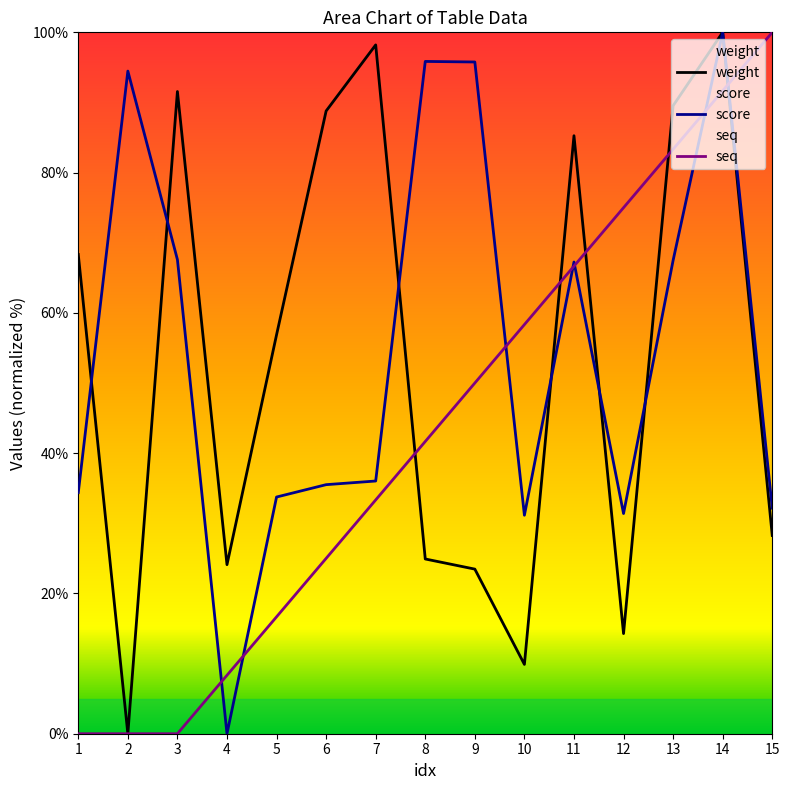

True or false: score has a value of 50.1 at 15.

False